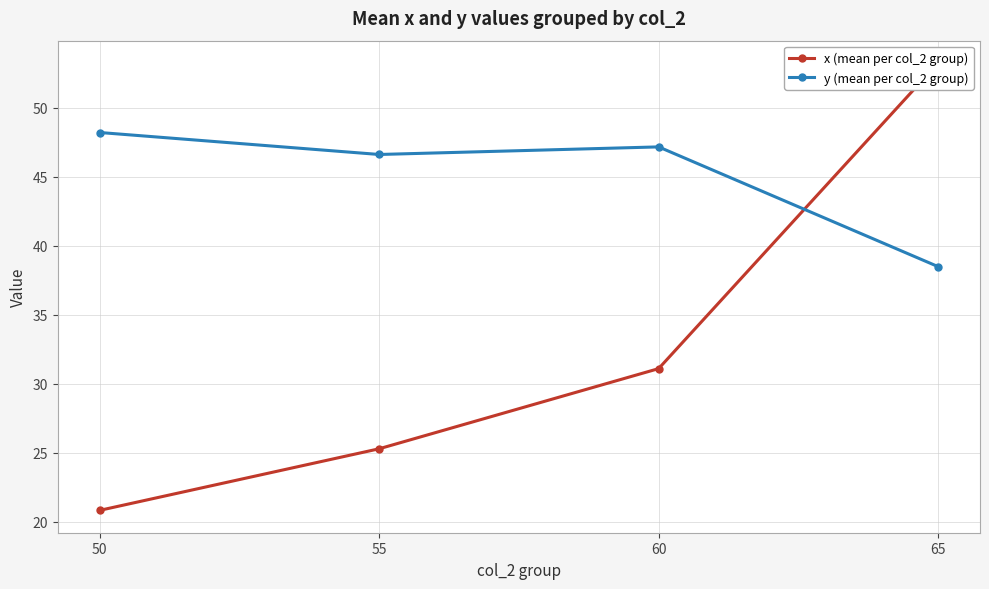

List the series in order of their overall mean, highest first.

y (mean per col_2 group), x (mean per col_2 group)